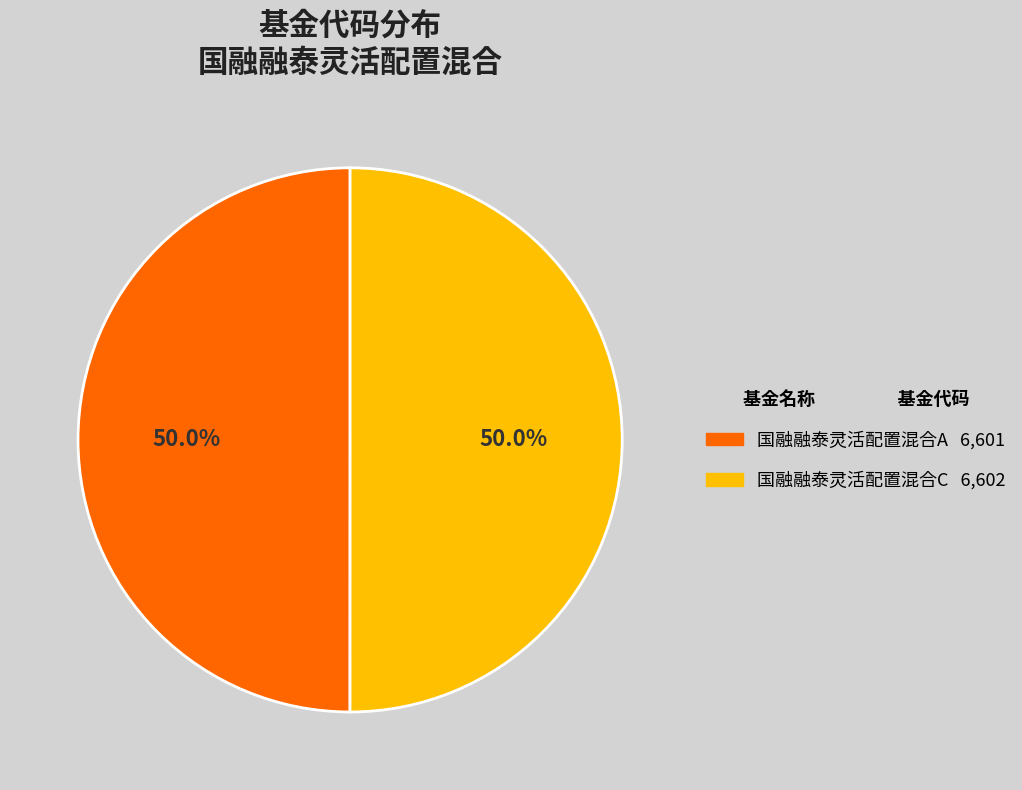

Combined, what portion of the pie is 国融融泰灵活配置混合C and 国融融泰灵活配置混合A?

100.0%